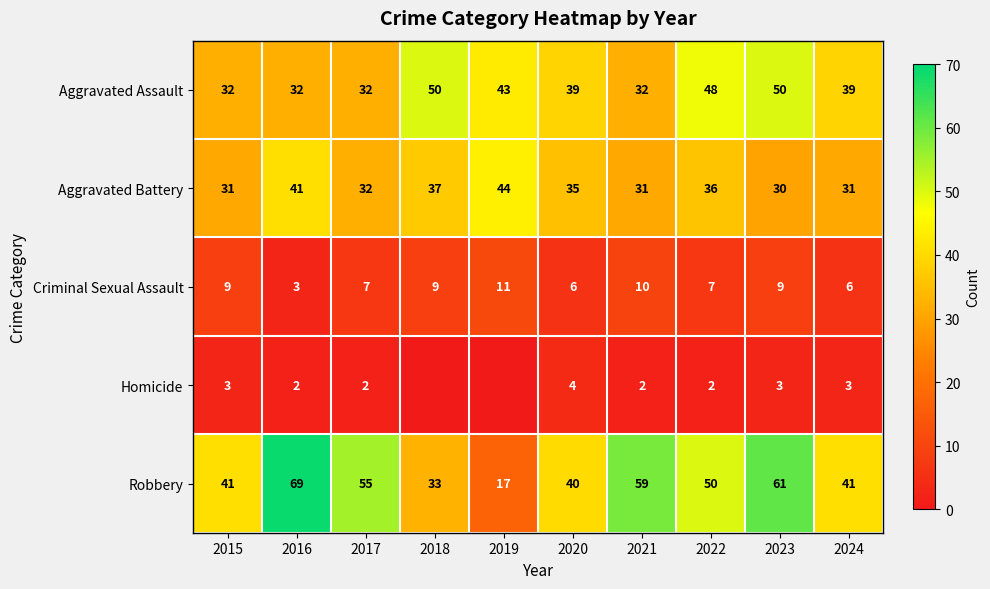

Which category has the lowest value in the Aggravated Battery series?

2023